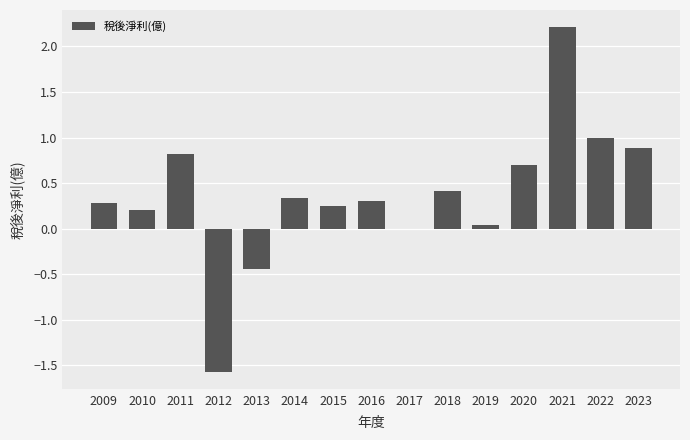

What is the greatest value displayed?

2.2